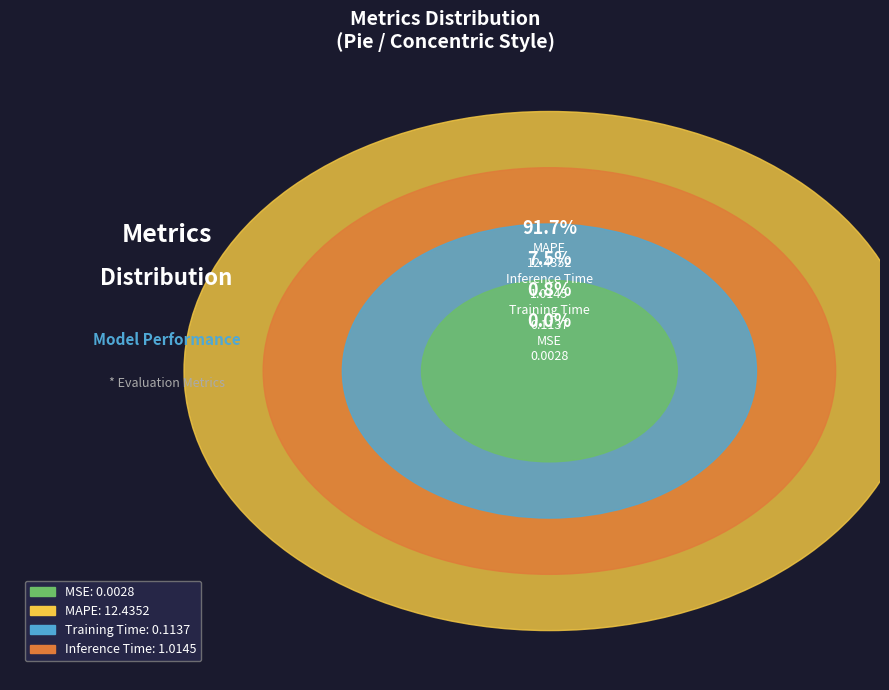

To the nearest percent, what portion does Inference Time represent?

7%